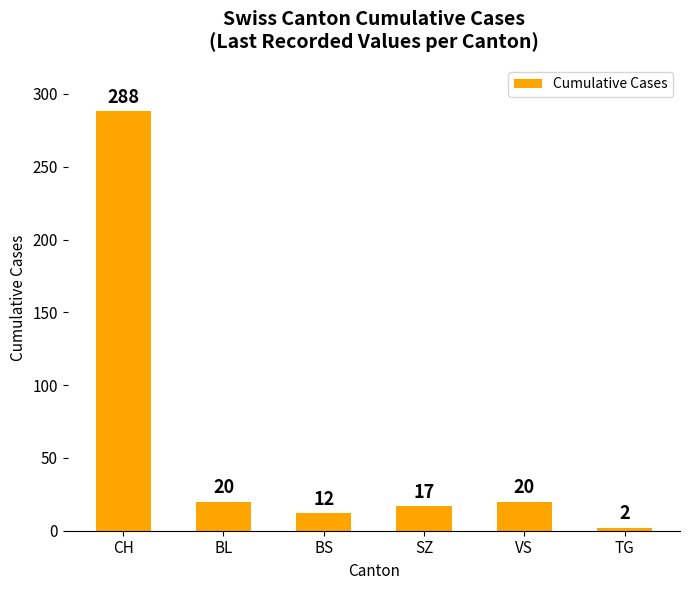

What is the sum of all values?

359